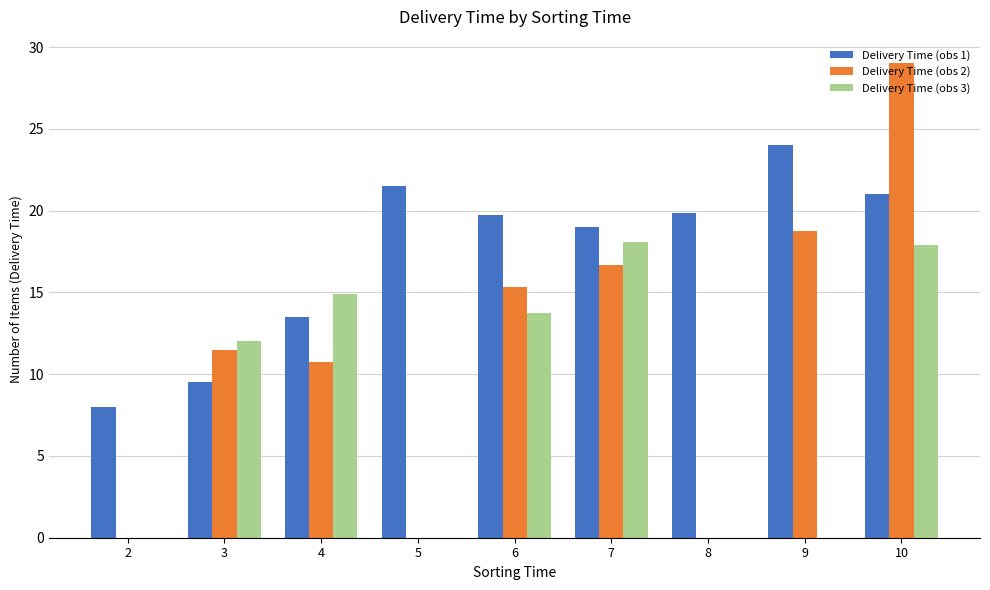

Is the value of Delivery Time (obs 2) at 5 greater than the value of Delivery Time (obs 1) at 3?

No